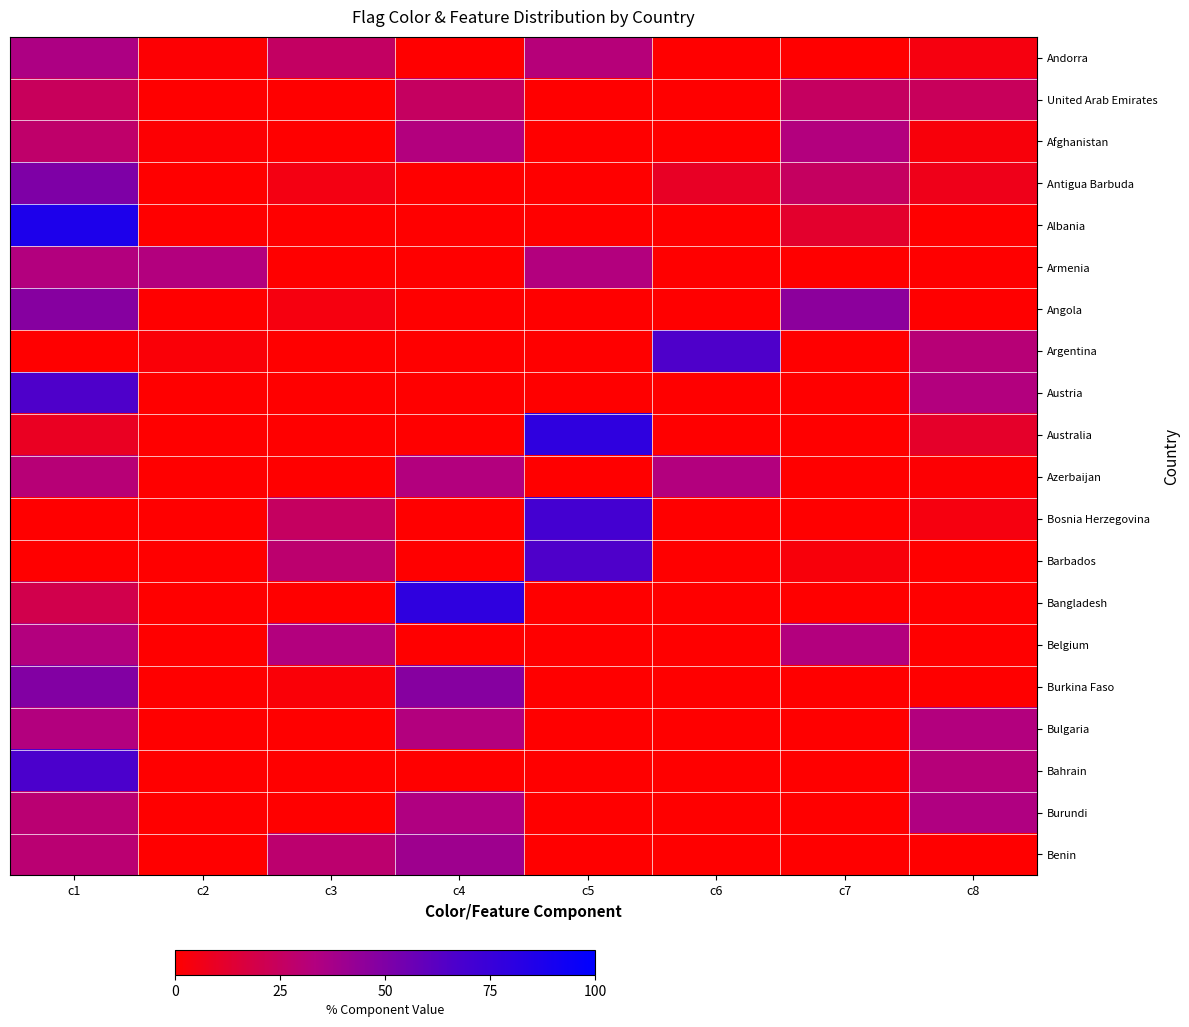

Reading left to right, transcribe all the data shown in this chart.

Andorra: c1=35	c2=1	c3=26	c4=0	c5=32	c6=0	c7=0	c8=4
United Arab Emirates: c1=24	c2=0	c3=0	c4=25	c5=0	c6=0	c7=25	c8=24
Afghanistan: c1=28	c2=1	c3=0	c4=33	c5=0	c6=0	c7=33	c8=3
Antigua Barbuda: c1=50	c2=0	c3=5	c4=0	c5=0	c6=10	c7=25	c8=7
Albania: c1=87	c2=0	c3=0	c4=0	c5=0	c6=0	c7=12	c8=0
Armenia: c1=33	c2=33	c3=0	c4=0	c5=33	c6=0	c7=0	c8=0
Angola: c1=48	c2=0	c3=4	c4=0	c5=0	c6=0	c7=46	c8=0
Argentina: c1=0	c2=2	c3=0	c4=0	c5=0	c6=66	c7=0	c8=31
Austria: c1=66	c2=0	c3=0	c4=0	c5=0	c6=0	c7=0	c8=33
Australia: c1=9	c2=0	c3=0	c4=0	c5=79	c6=0	c7=0	c8=11
Azerbaijan: c1=31	c2=0	c3=0	c4=33	c5=0	c6=33	c7=0	c8=1
Bosnia Herzegovina: c1=0	c2=0	c3=25	c4=0	c5=70	c6=0	c7=0	c8=4
Barbados: c1=0	c2=0	c3=29	c4=0	c5=66	c6=0	c7=3	c8=0
Bangladesh: c1=20	c2=0	c3=0	c4=79	c5=0	c6=0	c7=0	c8=0
Belgium: c1=33	c2=0	c3=33	c4=0	c5=0	c6=0	c7=33	c8=0
Burkina Faso: c1=49	c2=0	c3=2	c4=48	c5=0	c6=0	c7=0	c8=0
Bulgaria: c1=33	c2=0	c3=0	c4=33	c5=0	c6=0	c7=0	c8=33
Bahrain: c1=67	c2=0	c3=0	c4=0	c5=0	c6=0	c7=0	c8=32
Burundi: c1=30	c2=0	c3=0	c4=34	c5=0	c6=0	c7=0	c8=34
Benin: c1=30	c2=0	c3=29	c4=40	c5=0	c6=0	c7=0	c8=0